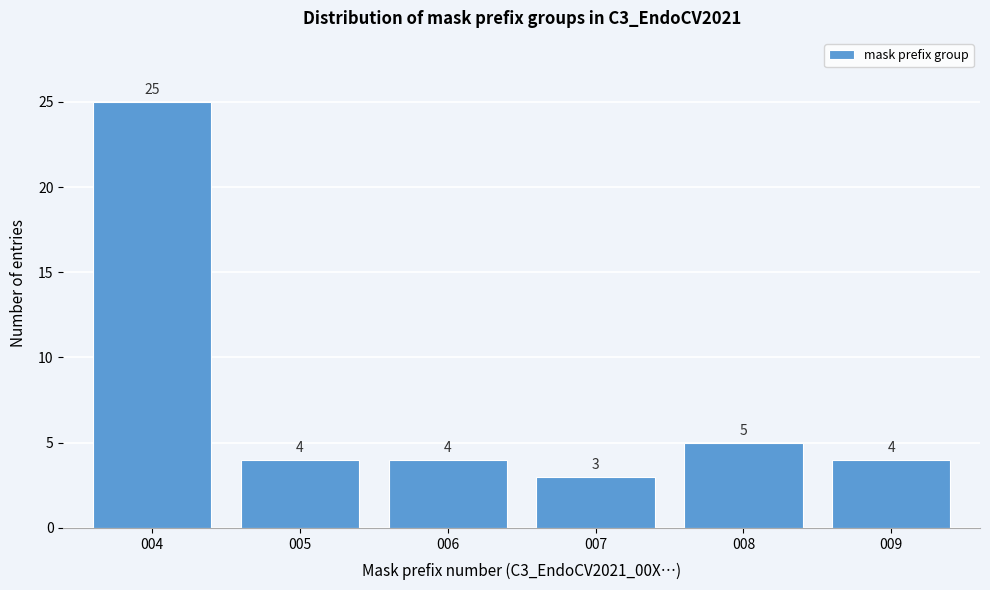

Reading left to right, transcribe this chart: for each bar, give the range it covers on the x-axis and its height.

3.5 to 4.5: 25
4.5 to 5.5: 4
5.5 to 6.5: 4
6.5 to 7.5: 3
7.5 to 8.5: 5
8.5 to 9.5: 4